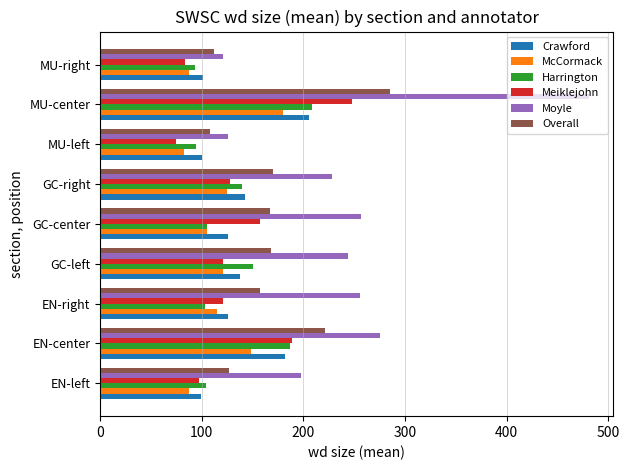

What are all the series names shown in the legend?

Crawford, McCormack, Harrington, Meiklejohn, Moyle, Overall